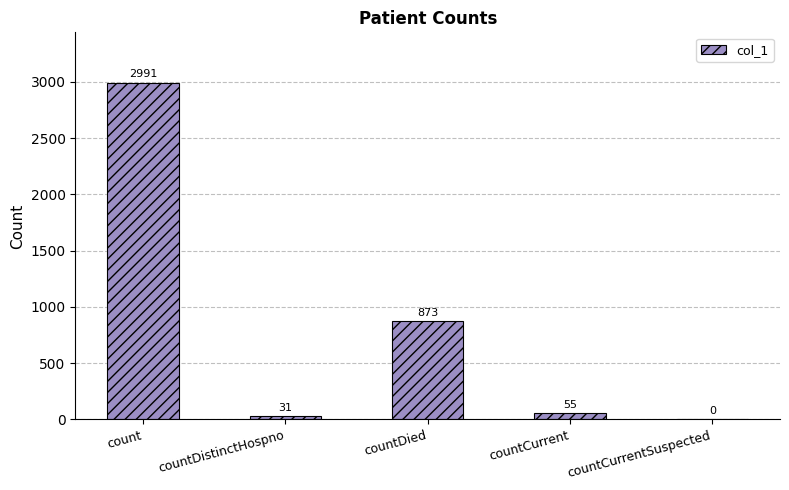

Which label corresponds to the largest value in the chart?

count